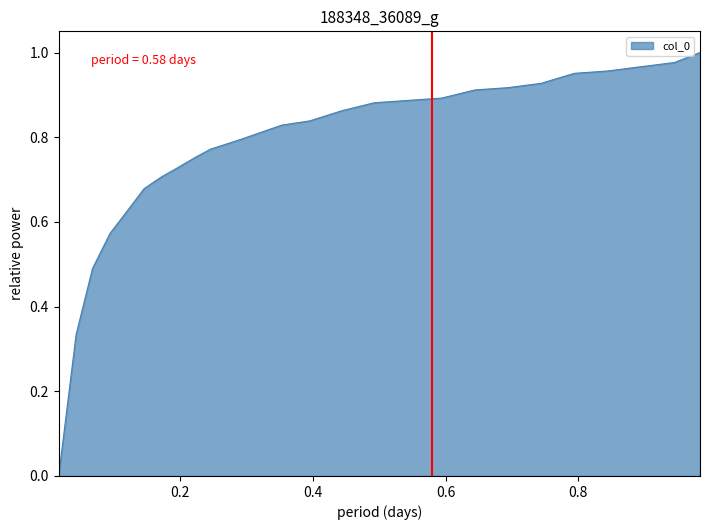

Does the chart display data point markers on the line(s)?

No